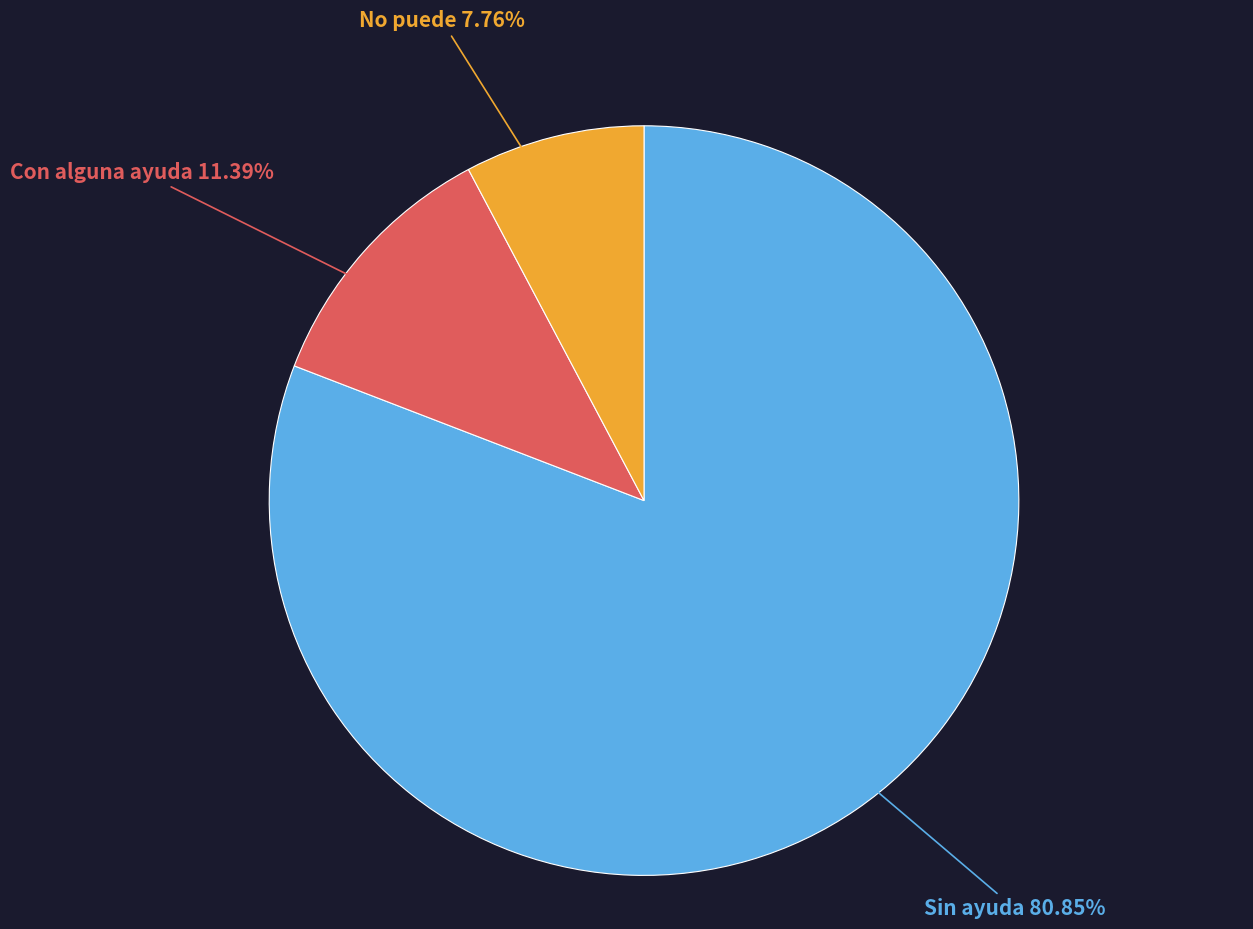

Does any single category account for the majority?

Yes